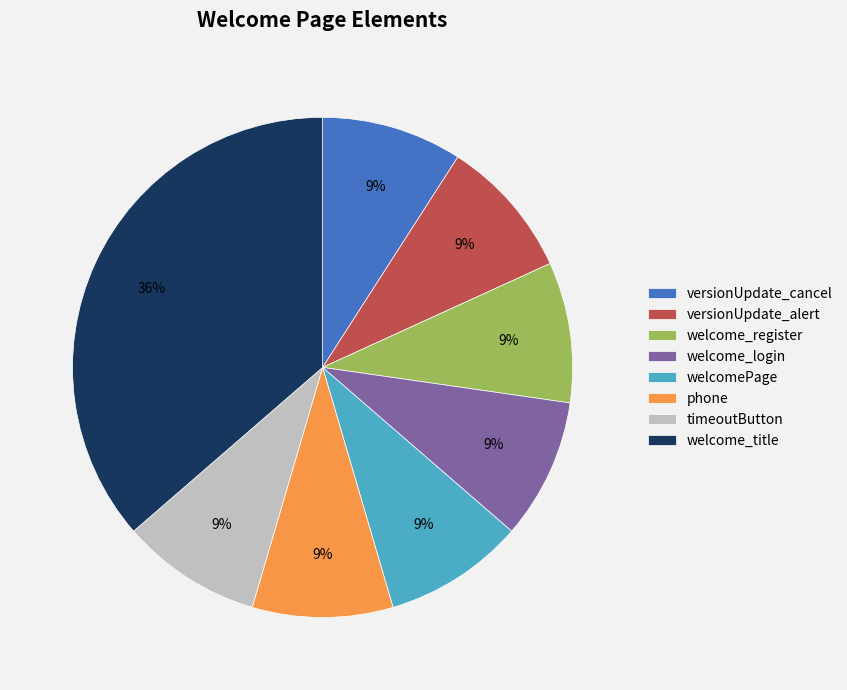

To the nearest percent, what is the combined percentage of timeoutButton and welcome_title?

45%